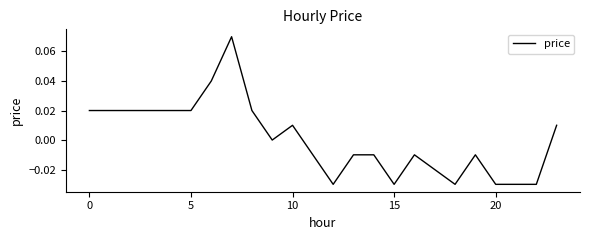

How many lines are shown in the chart?

1